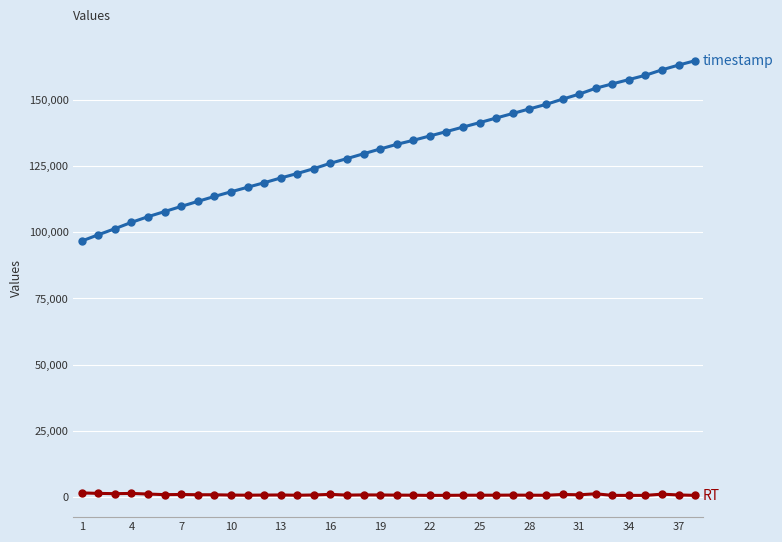

How many data points does each series have?

38